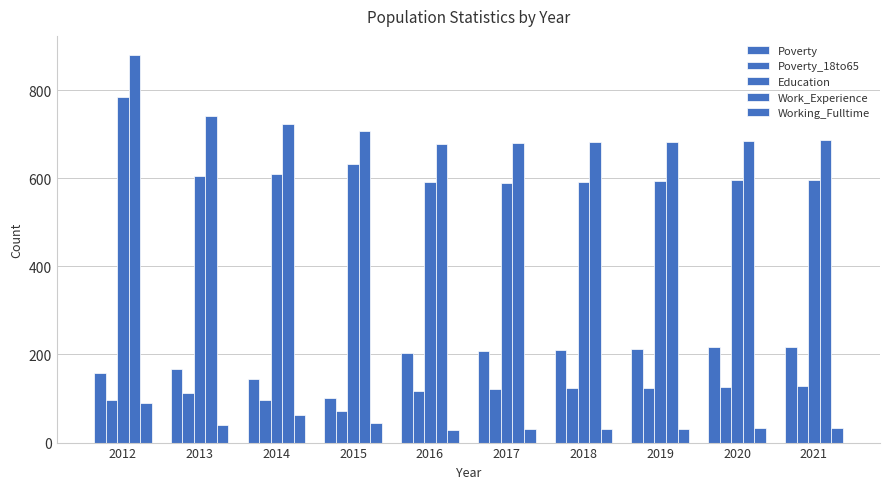

How many data points does each series have?

10